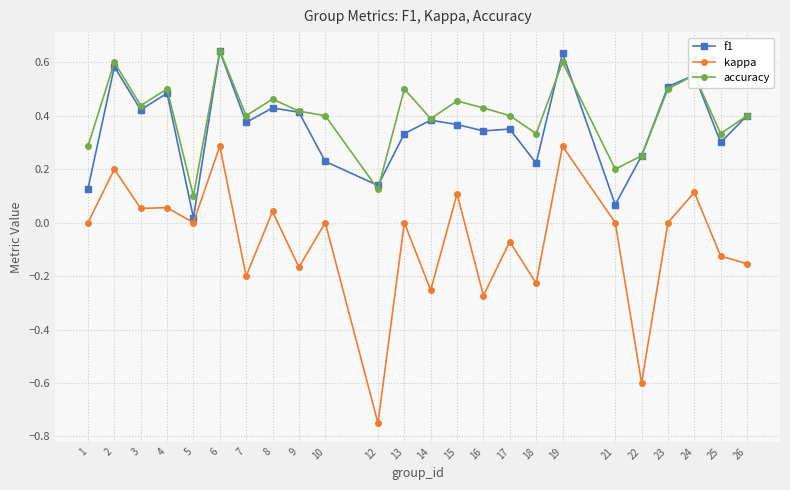

Where is accuracy nearest to the value 0?

5